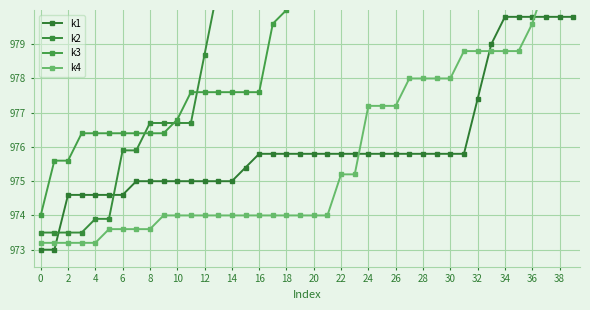

Is it true that k1 equals 528.0 at 6?

False